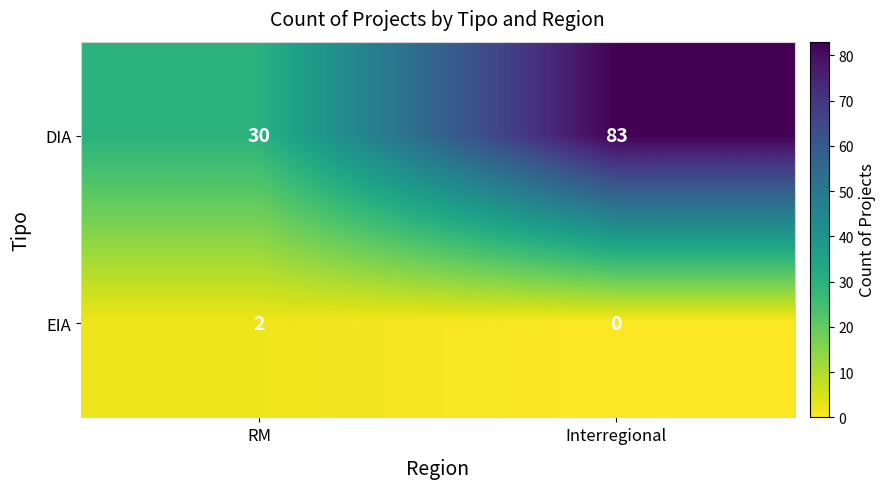

What is the total value across all series at RM?

32